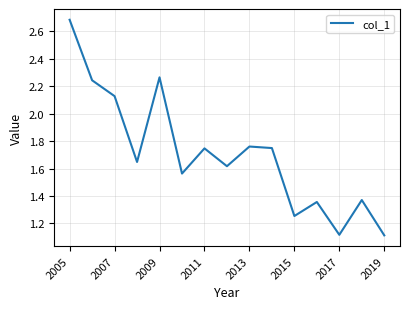

What is the maximum value shown in the chart?

2.7